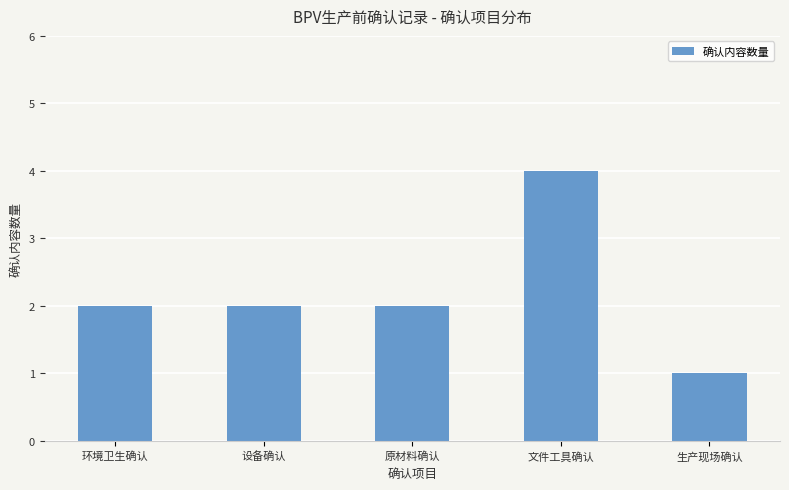

How many categories are shown in the chart?

5